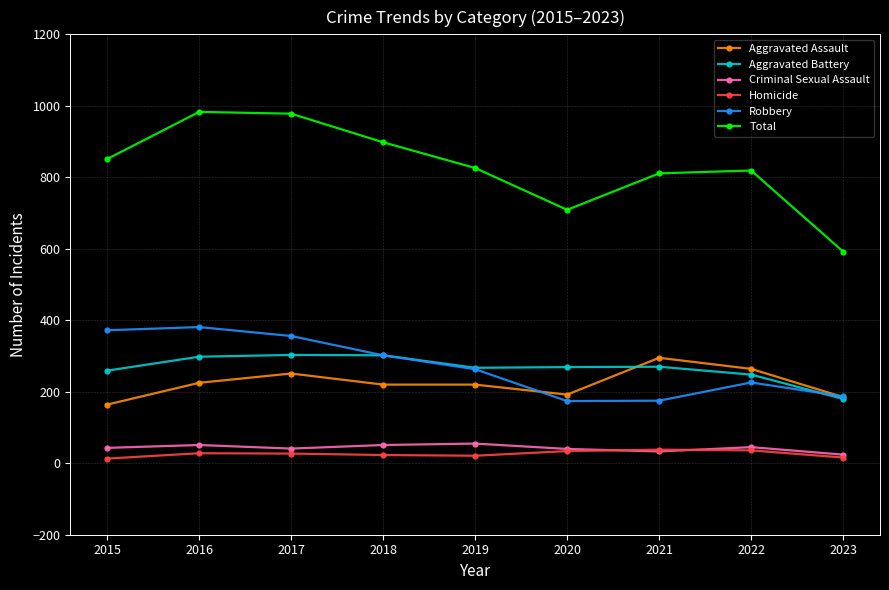

What is the spread (max minus min) of values at 2021?

778